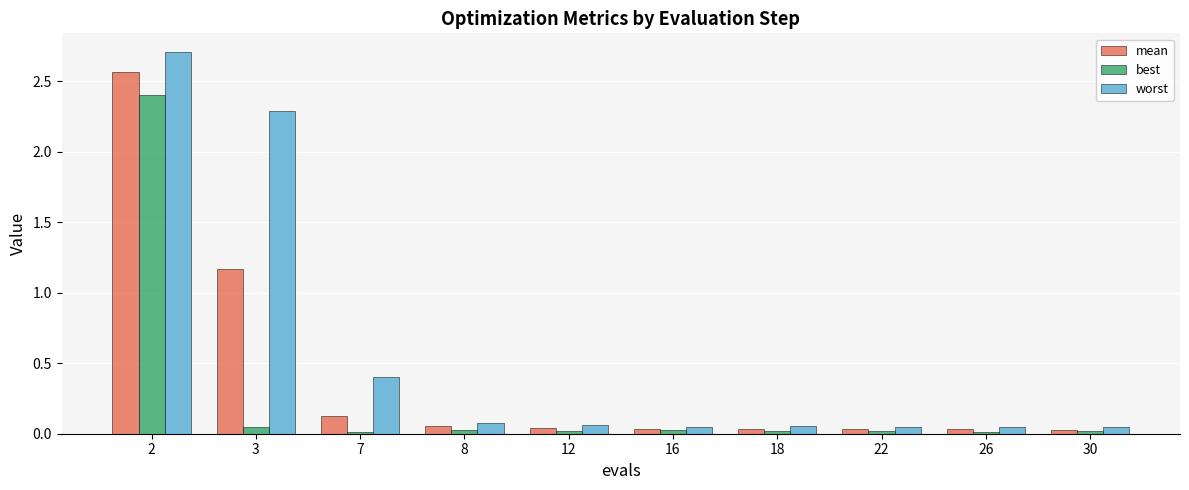

What is the maximum value shown in the chart?

2.7